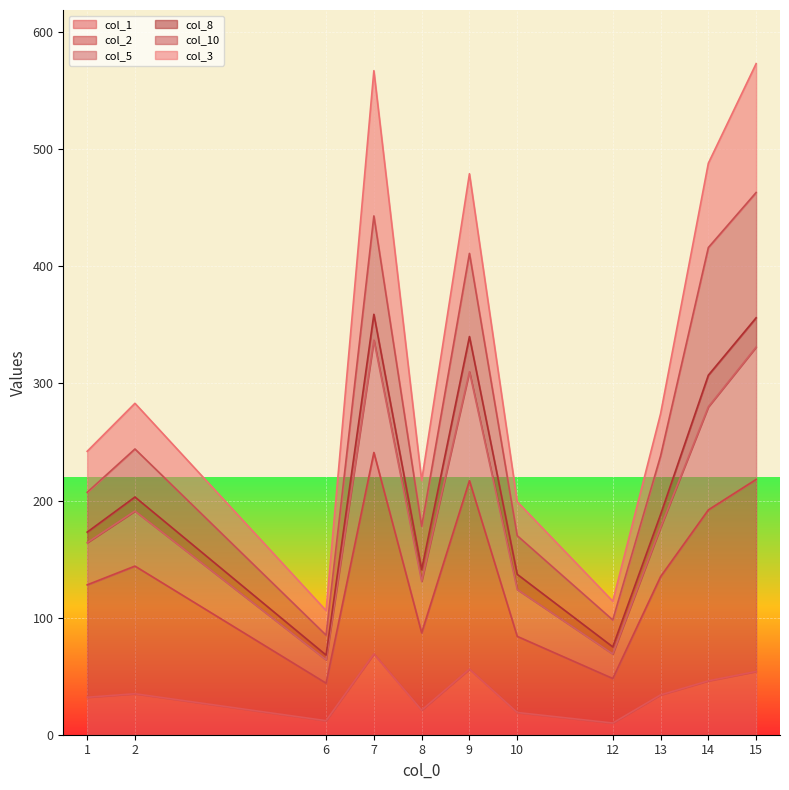

What is the sum of all col_2 values?

1538